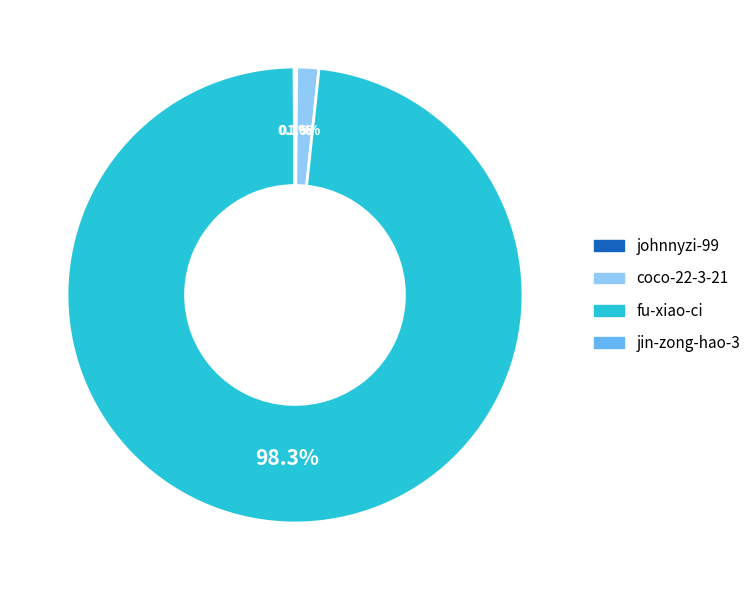

Which has a higher value, fu-xiao-ci or coco-22-3-21?

fu-xiao-ci